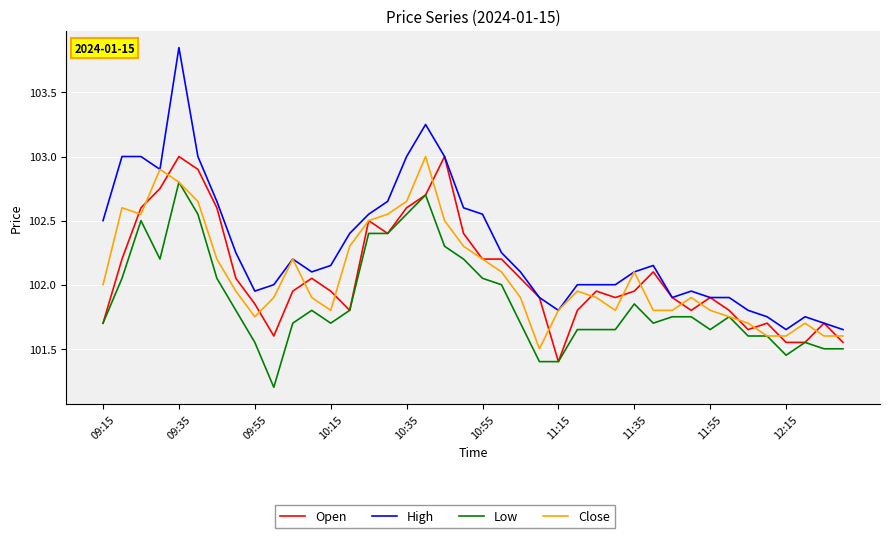

What is the minimum value for Low?

101.2